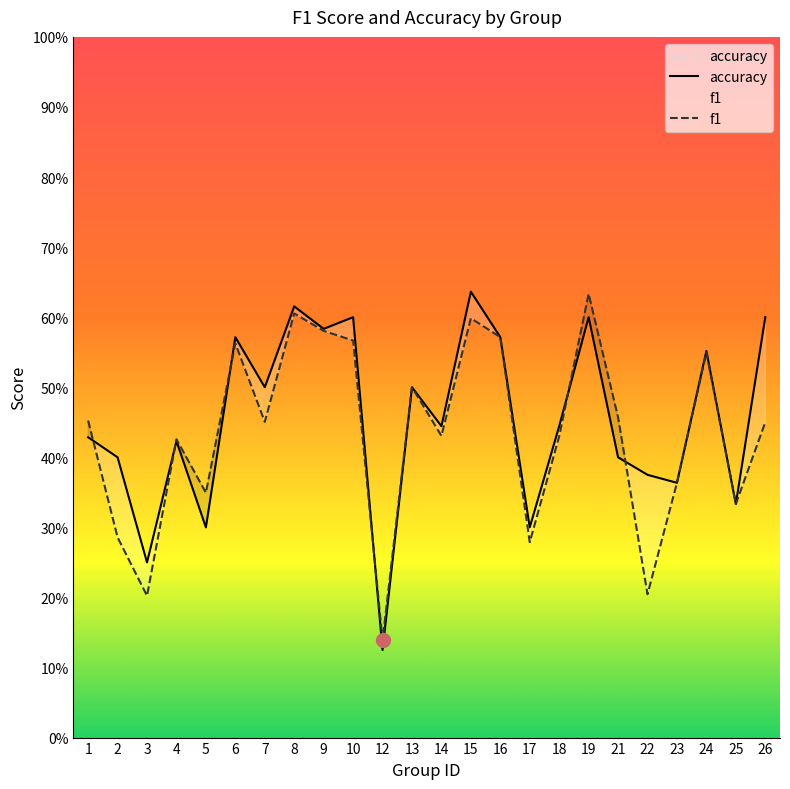

Which category has the lowest value across all series?

12